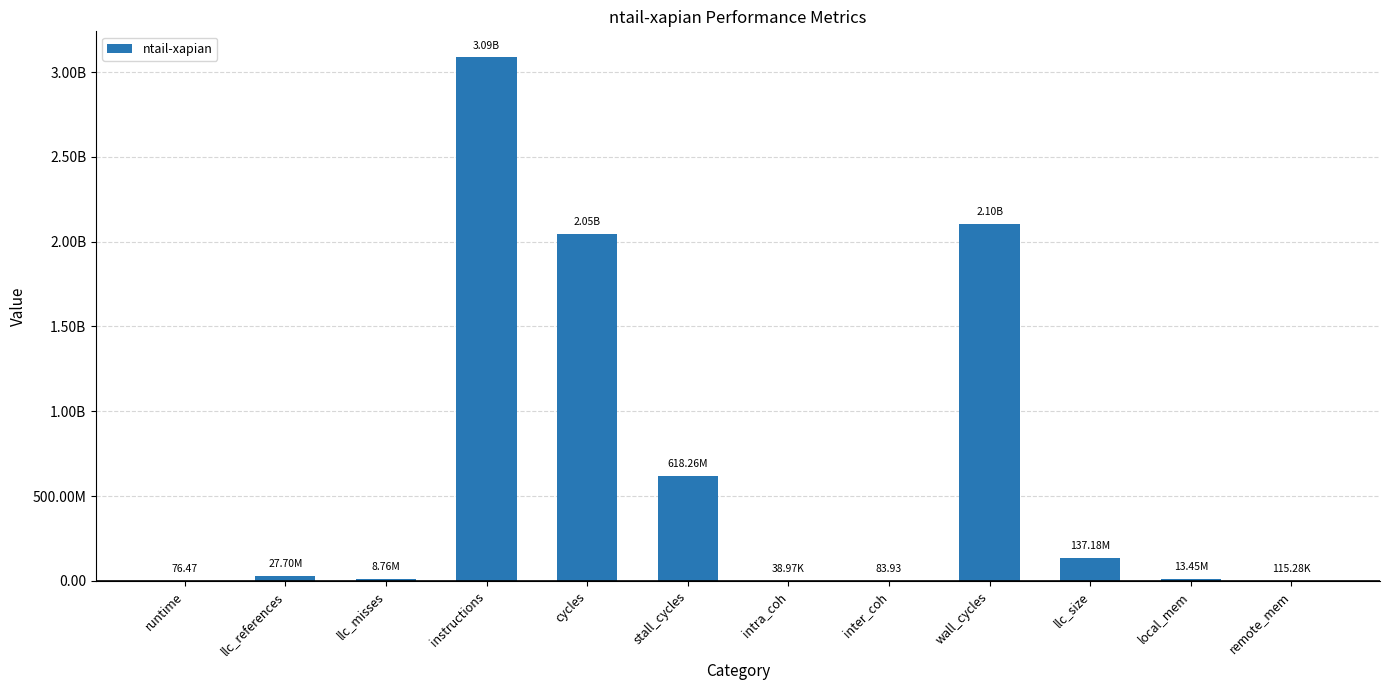

What is the maximum value shown in the chart?

3085774626.0